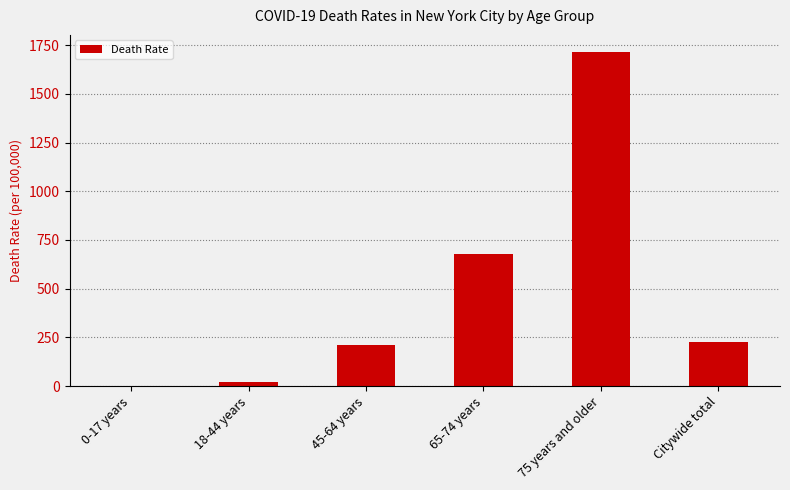

What is the sum of all values?

2855.8